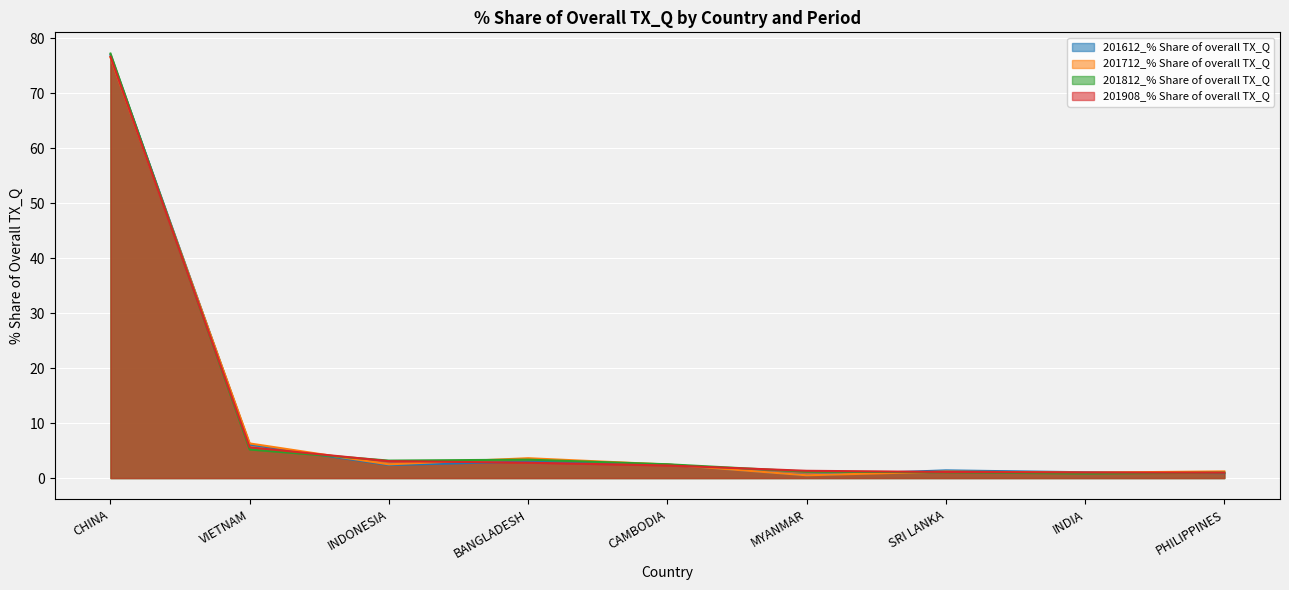

Reading left to right, extract all data points from this chart.

201612_% Share of overall TX_Q: CHINA=77.0	VIETNAM=6.1	INDONESIA=2.4	BANGLADESH=3.0	CAMBODIA=2.5	MYANMAR=0.5	SRI LANKA=1.4	INDIA=1.1	PHILIPPINES=0.9
201712_% Share of overall TX_Q: CHINA=76.6	VIETNAM=6.3	INDONESIA=2.5	BANGLADESH=3.6	CAMBODIA=2.5	MYANMAR=0.5	SRI LANKA=1.2	INDIA=1.0	PHILIPPINES=1.2
201812_% Share of overall TX_Q: CHINA=77.2	VIETNAM=5.2	INDONESIA=3.2	BANGLADESH=3.3	CAMBODIA=2.5	MYANMAR=1.2	SRI LANKA=1.1	INDIA=0.8	PHILIPPINES=1.0
201908_% Share of overall TX_Q: CHINA=76.7	VIETNAM=5.6	INDONESIA=3.1	BANGLADESH=2.8	CAMBODIA=2.3	MYANMAR=1.3	SRI LANKA=1.1	INDIA=1.0	PHILIPPINES=1.0